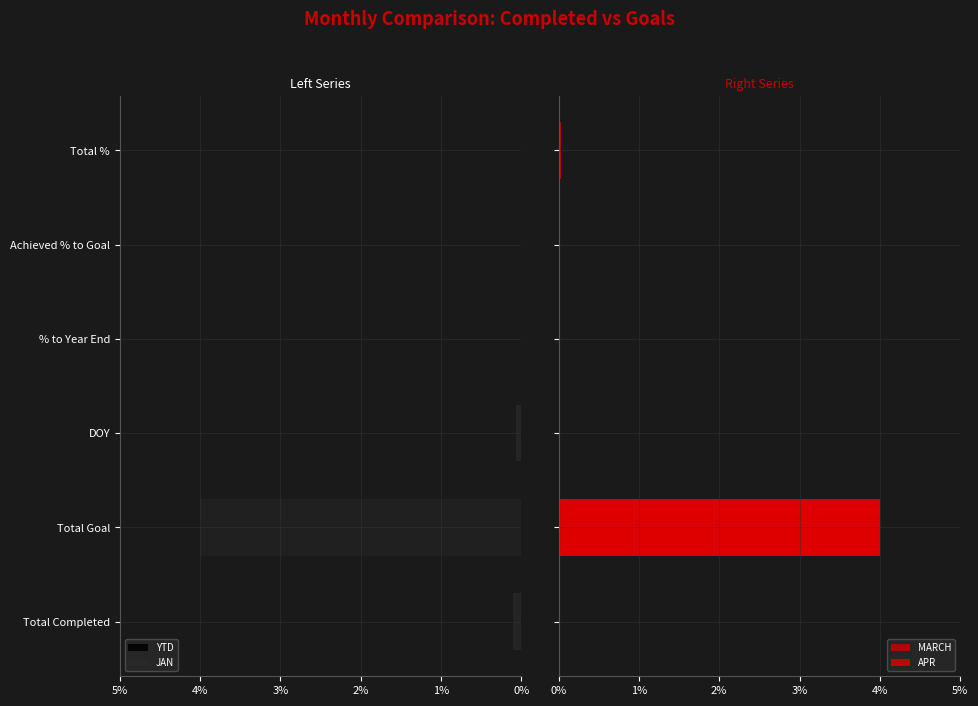

Which series has the largest range (max minus min)?

MARCH